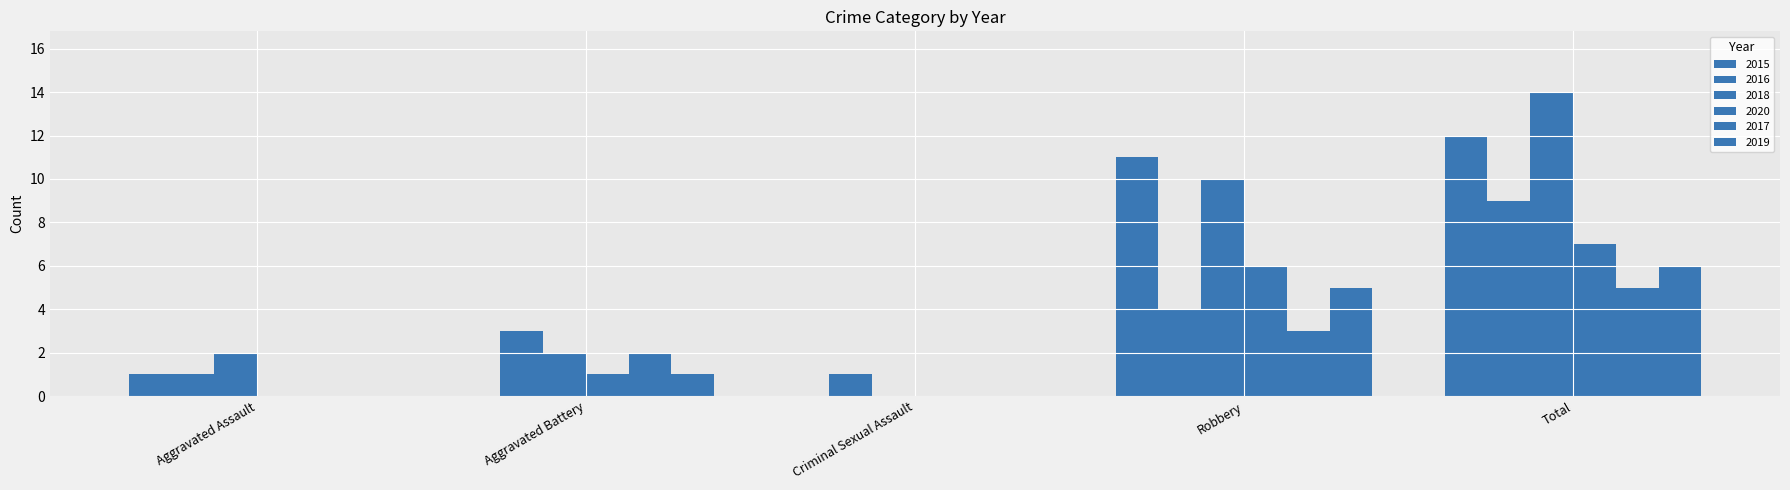

The value of 2015 at Aggravated Battery is 0. True or false?

True